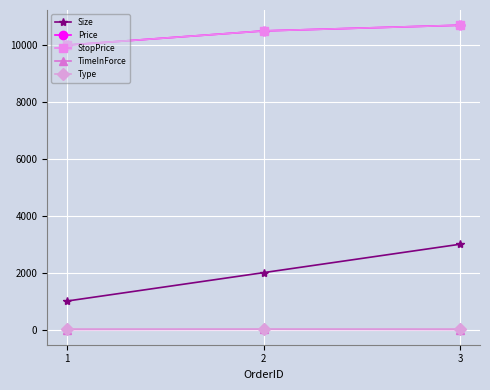

Is this an area chart (filled region under the line)?

No